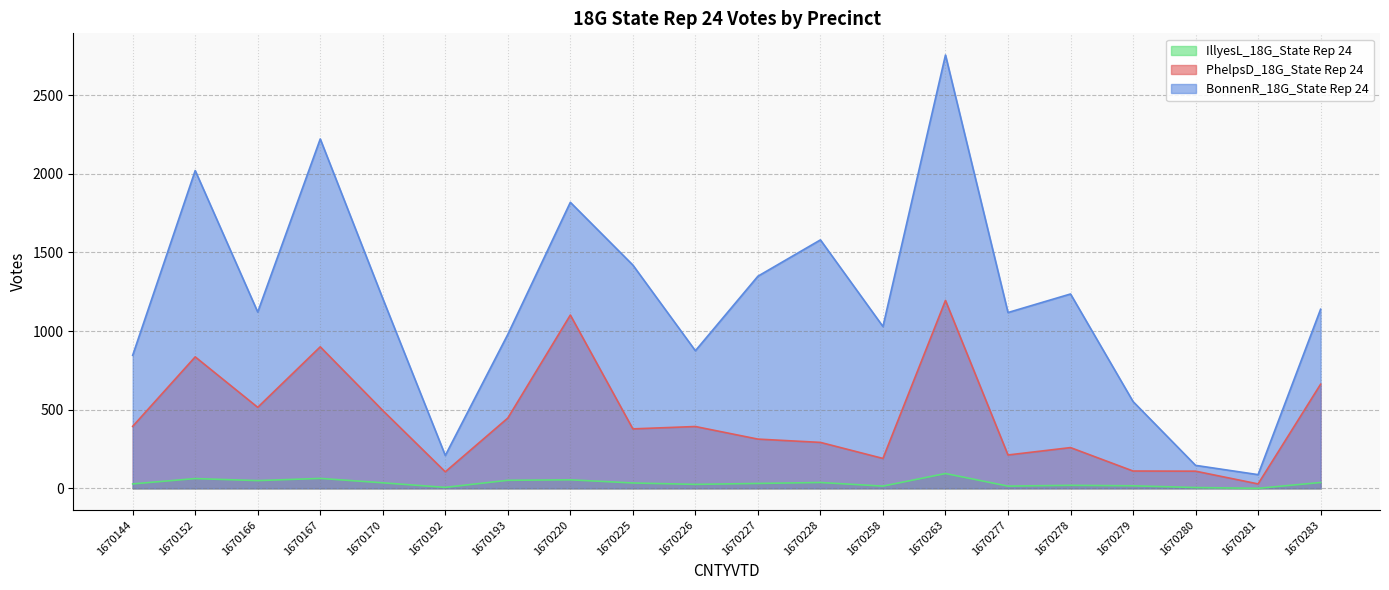

True or false: IllyesL_18G_State Rep 24 and PhelpsD_18G_State Rep 24 intersect in this chart.

False